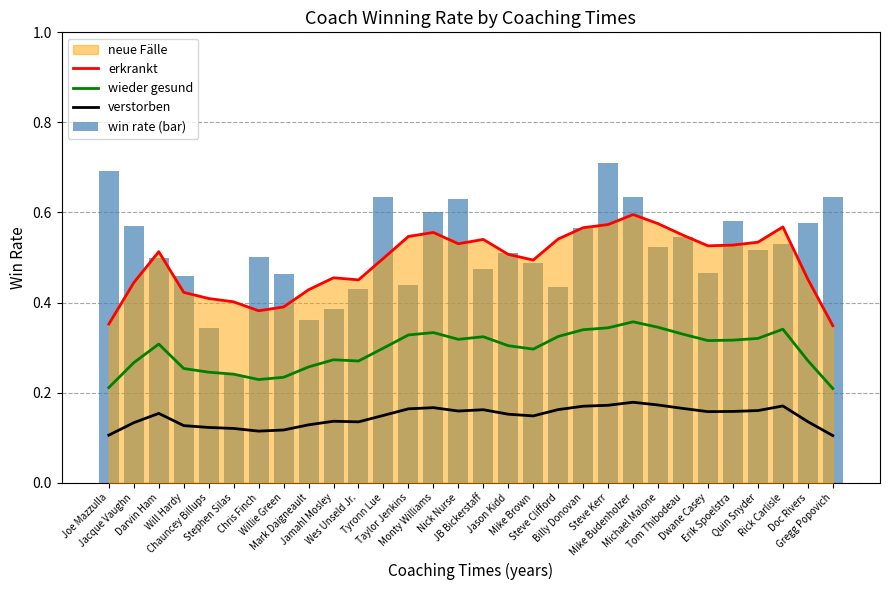

Where is win rate (bar) nearest to the value 0?

Stephen Silas